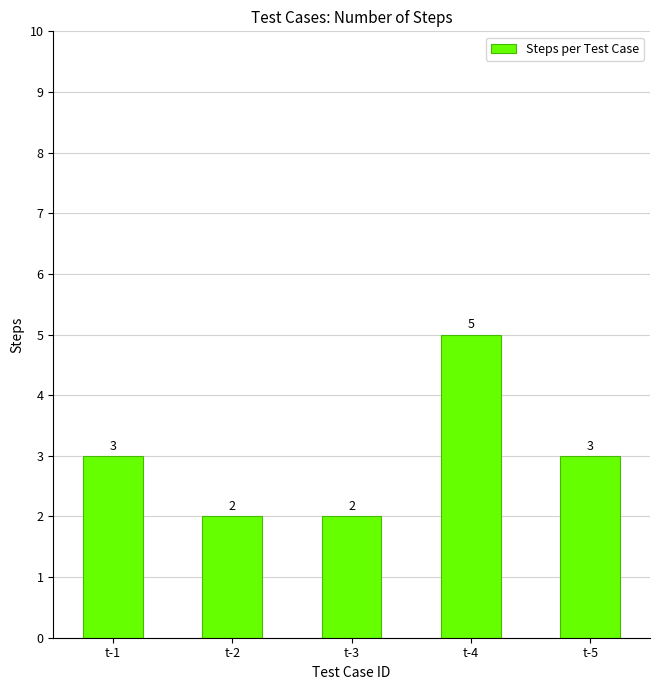

What is the greatest value displayed?

5